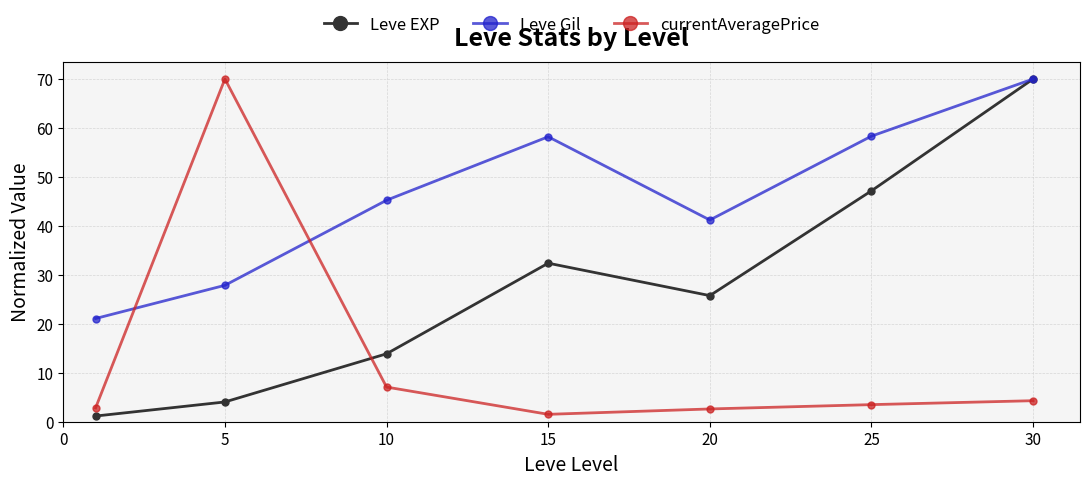

Which series ends up on top after the final intersection of currentAveragePrice and Leve Gil?

Leve Gil